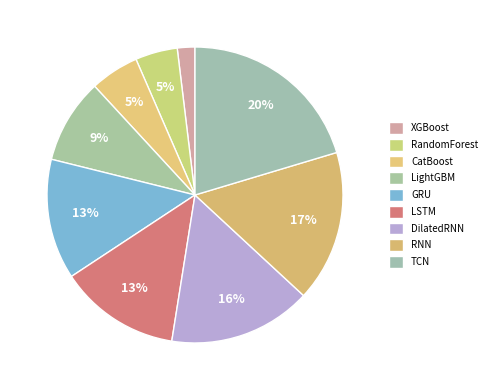

What is the largest slice in the pie chart?

TCN